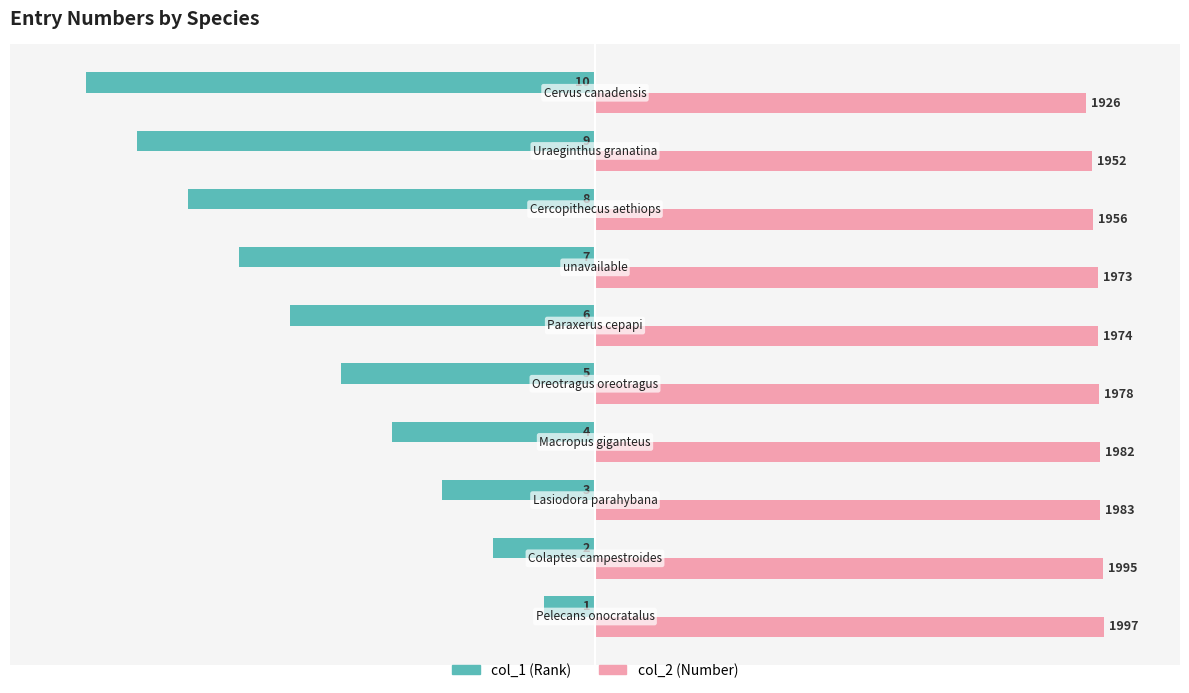

What are all the series names shown in the legend?

col_1 (Rank), col_2 (Number)